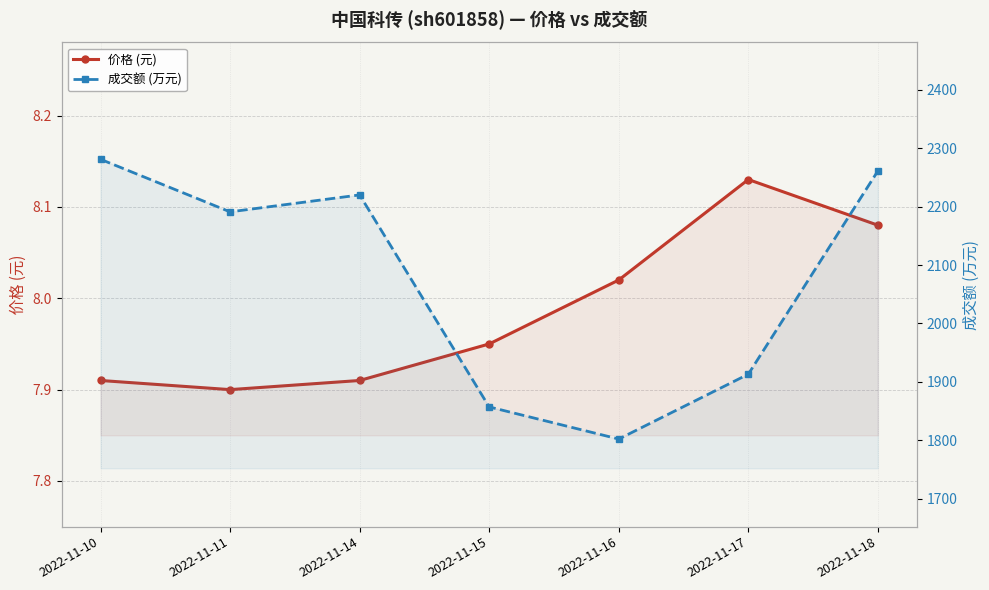

Reading left to right, what are all the values shown in this chart?

价格 (元): 7.9	7.9	7.9	8.0	8.0	8.1	8.1
成交额 (万元): 2281.0	2191.0	2220.0	1857.0	1802.0	1913.0	2261.0